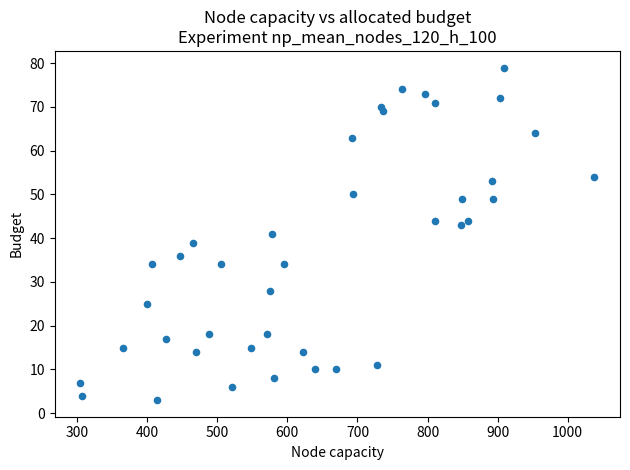

What is the range of Y values (max minus min)?

76